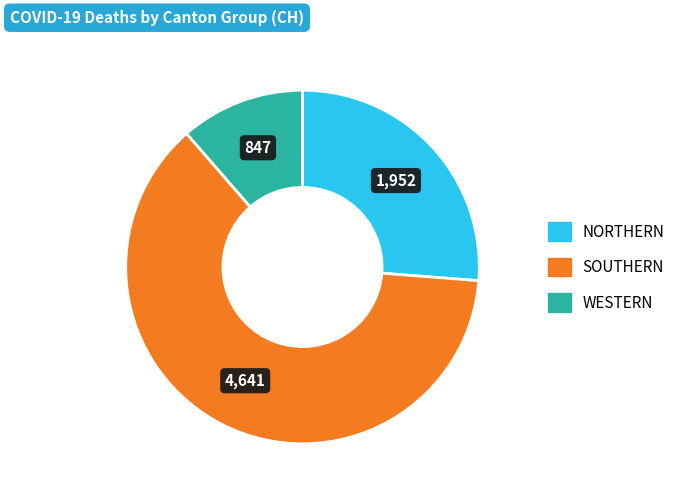

Is there a majority slice in this chart?

Yes